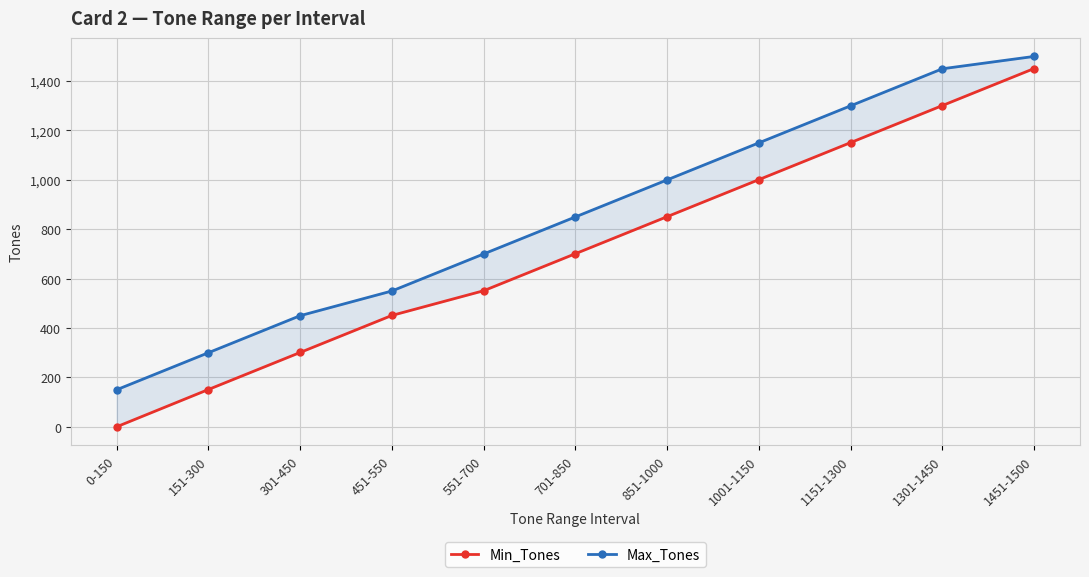

True or false: Min_Tones has a value of 798 at 551-700.

False